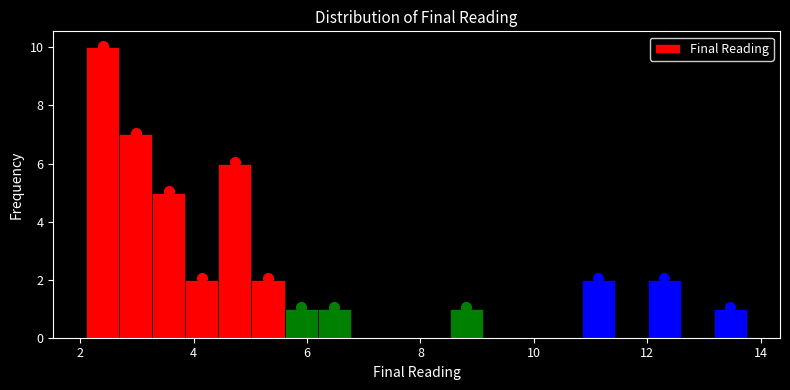

Around what value on the x-axis is the tallest bar? Give the approximate position of its centre, as read against the axis.

2.4